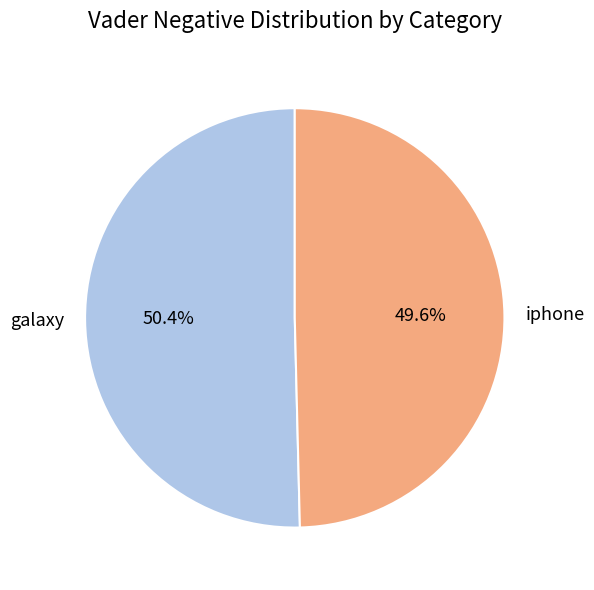

To the nearest percent, what is the average slice percentage?

50%